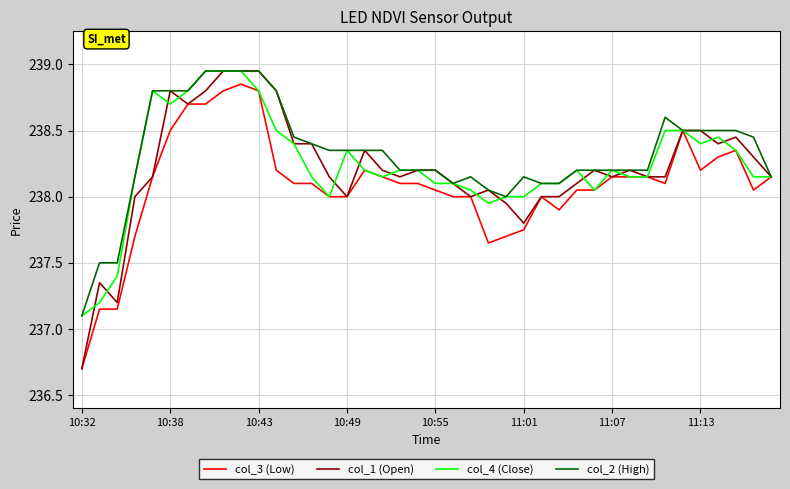

Which series has the widest spread of values?

col_1 (Open)